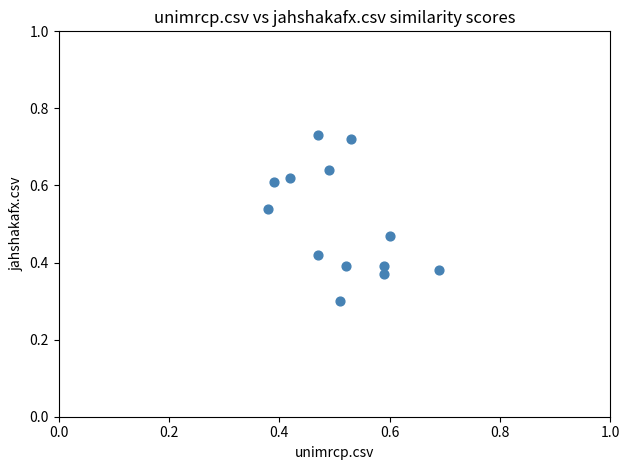

What is the range of X values (max minus min)?

0.3